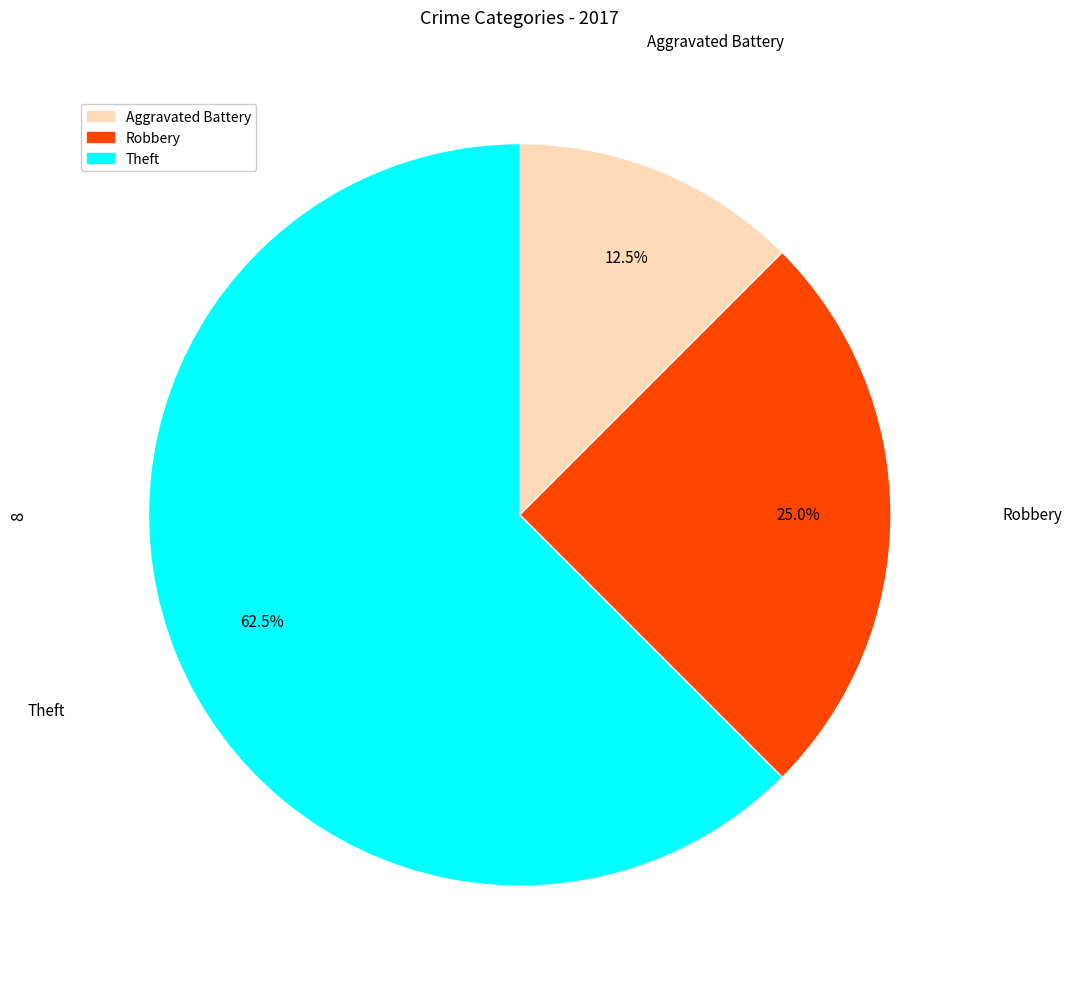

Is there any slice that represents more than half of the pie?

Yes